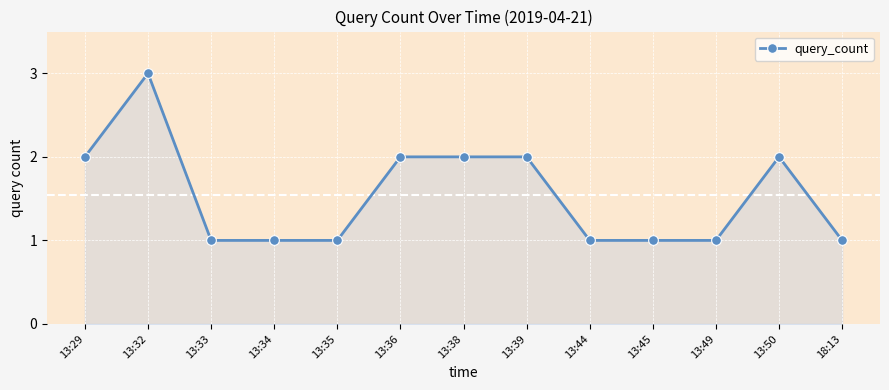

What is the sum of all values?

20